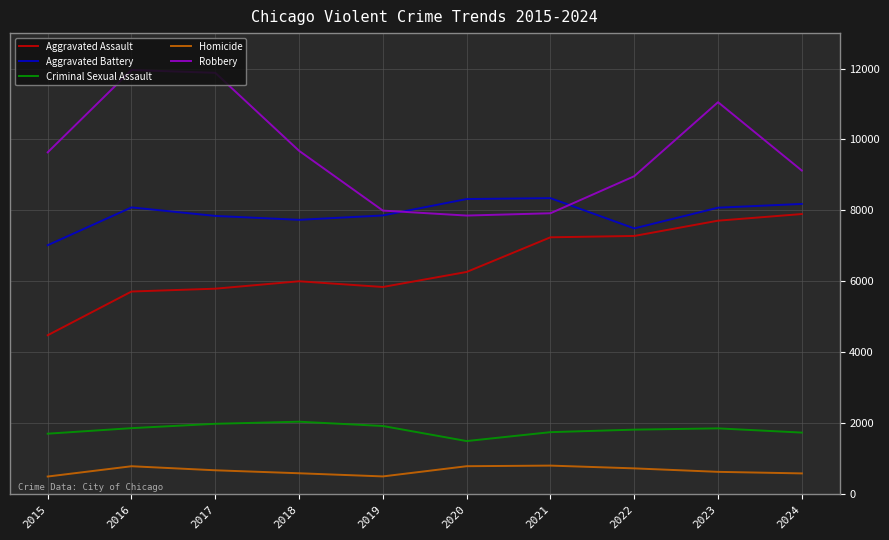

Is it true that Criminal Sexual Assault equals 2042 at 2018?

True